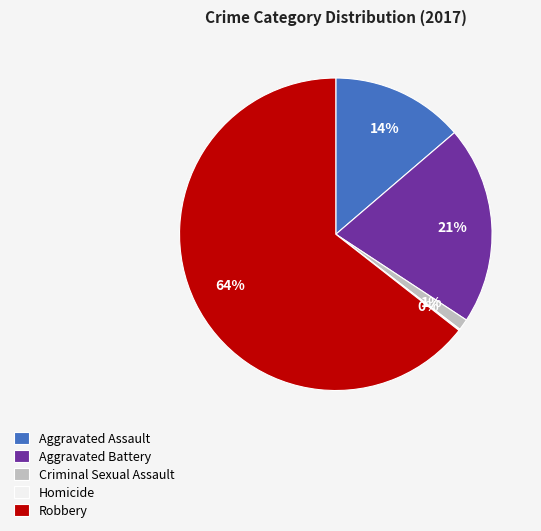

Is there a majority slice in this chart?

Yes